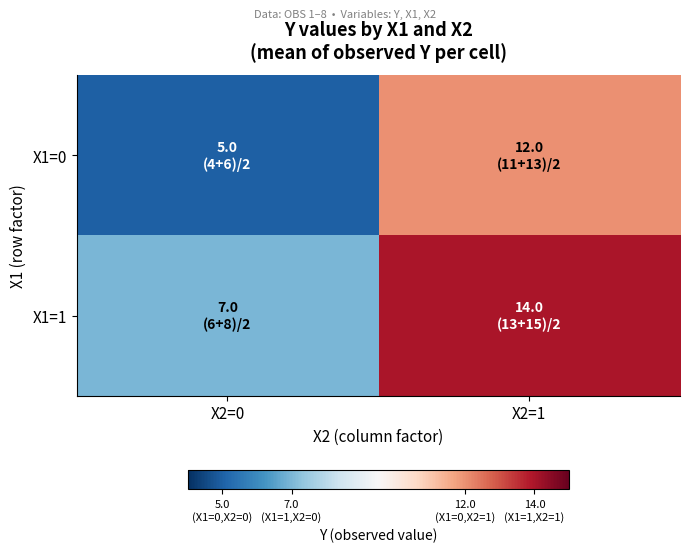

At how many categories does at least one series exceed 9?

1